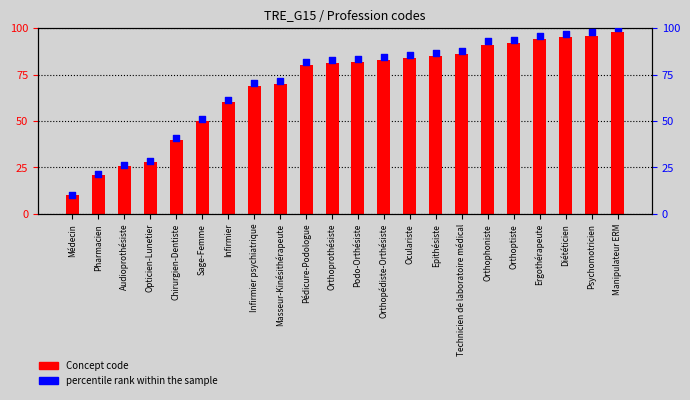

Is the value of percentile rank within the sample at Orthoprothésiste greater than the value of Concept code at Orthophoniste?

No